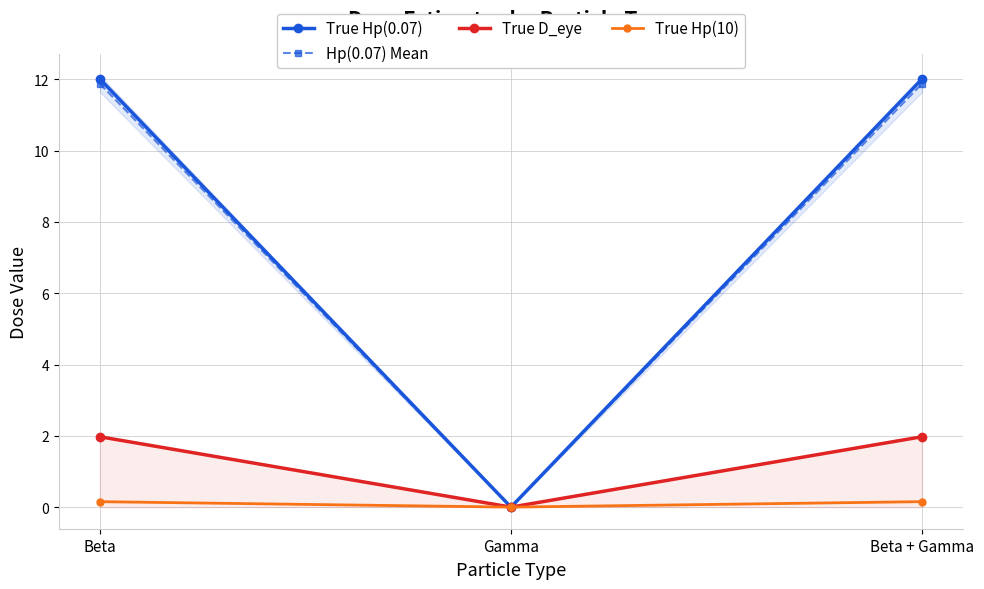

What is the maximum value for True D_eye?

2.0